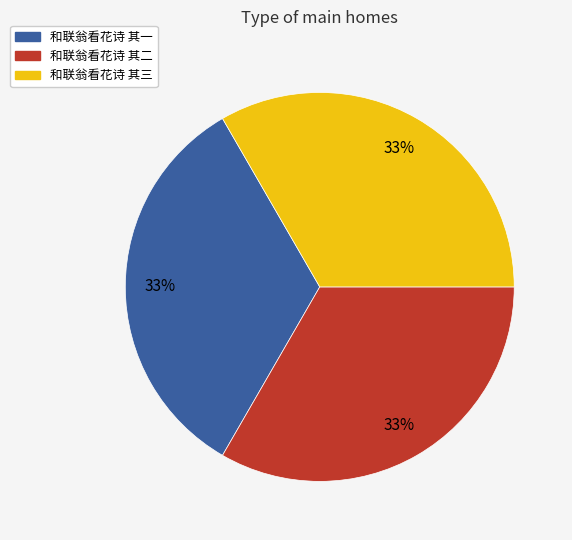

Count the number of slices in the pie.

3